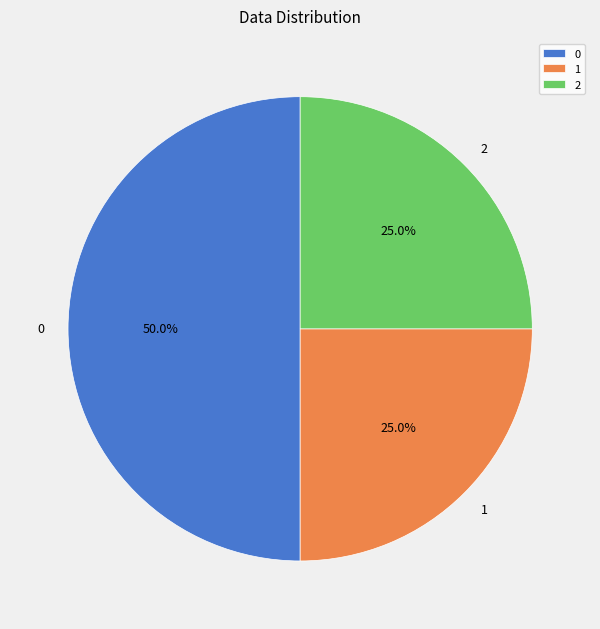

Is it true that 0 is 57% of the pie?

False